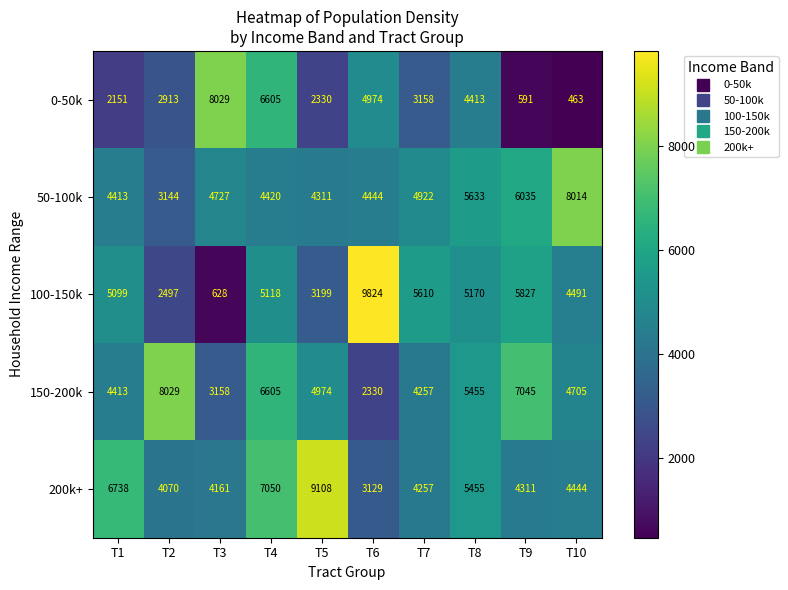

What is the approximate value of 50-100k at T2?

3144